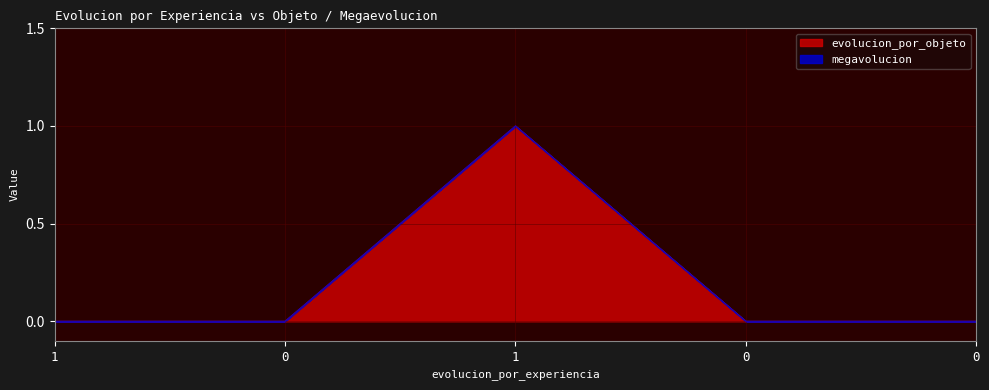

How many interior local peaks (higher than both neighbors) does the data have?

1